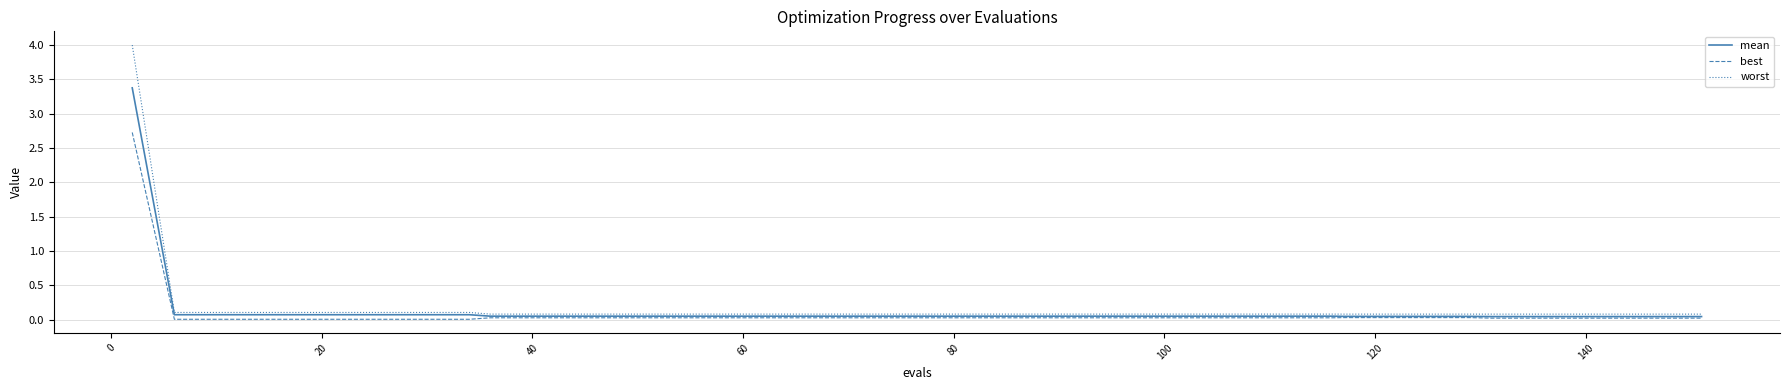

What is the greatest value displayed?

4.0